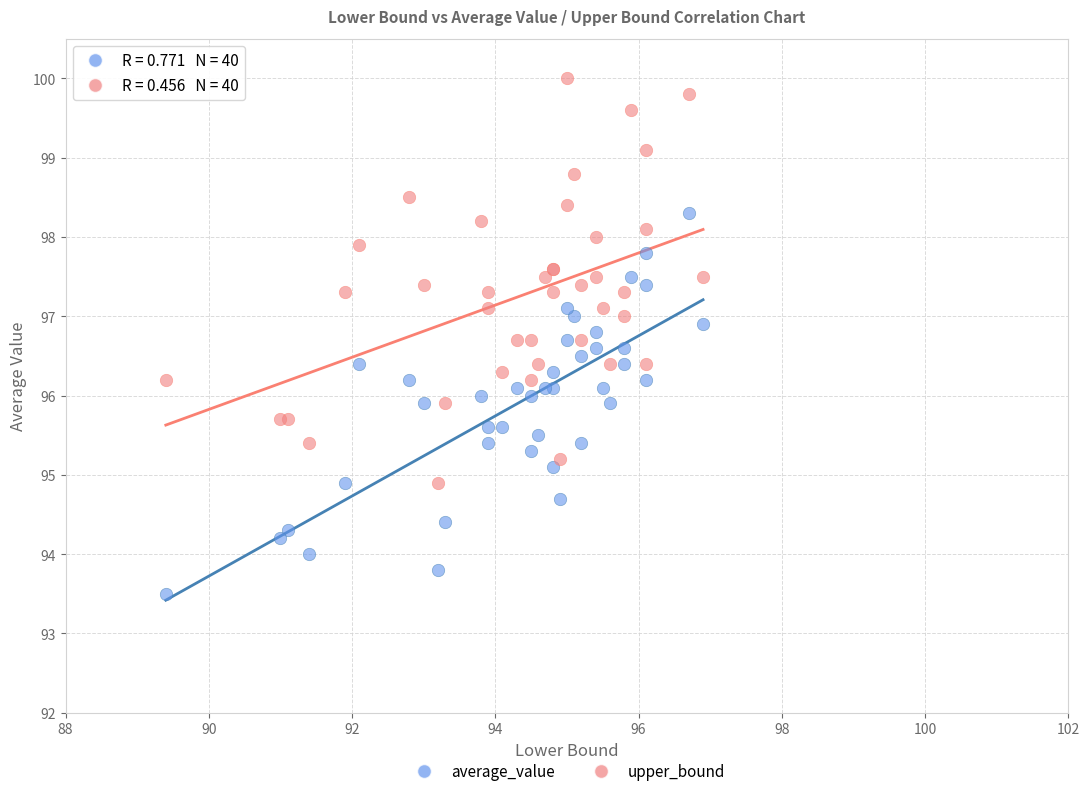

Which series reaches the maximum Y coordinate?

upper_bound